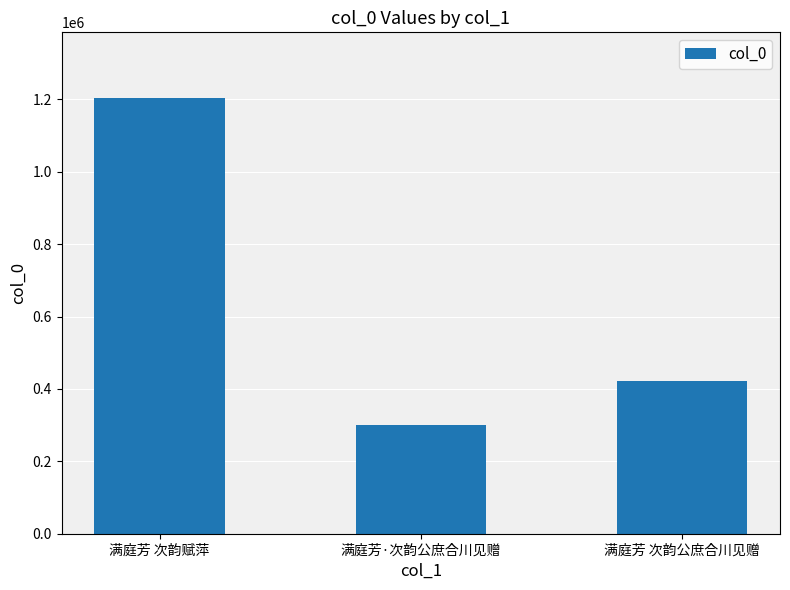

The chart shows a value of 1204474 at 满庭芳 次韵赋萍. True or false?

True